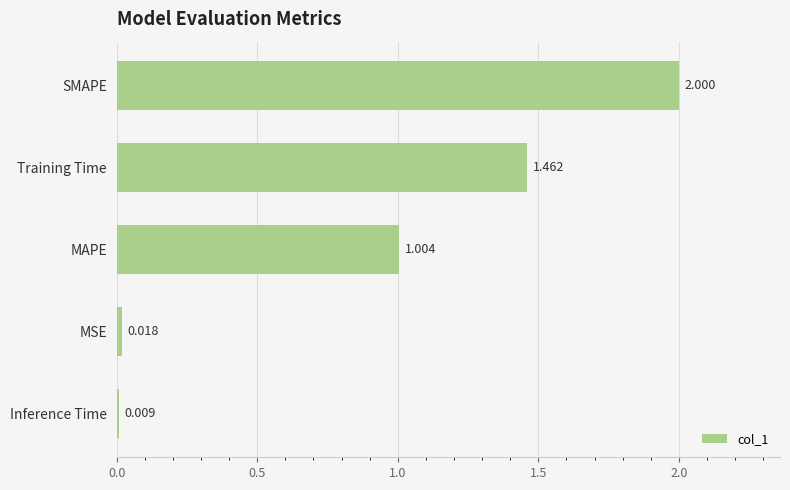

What is the average value?

0.9